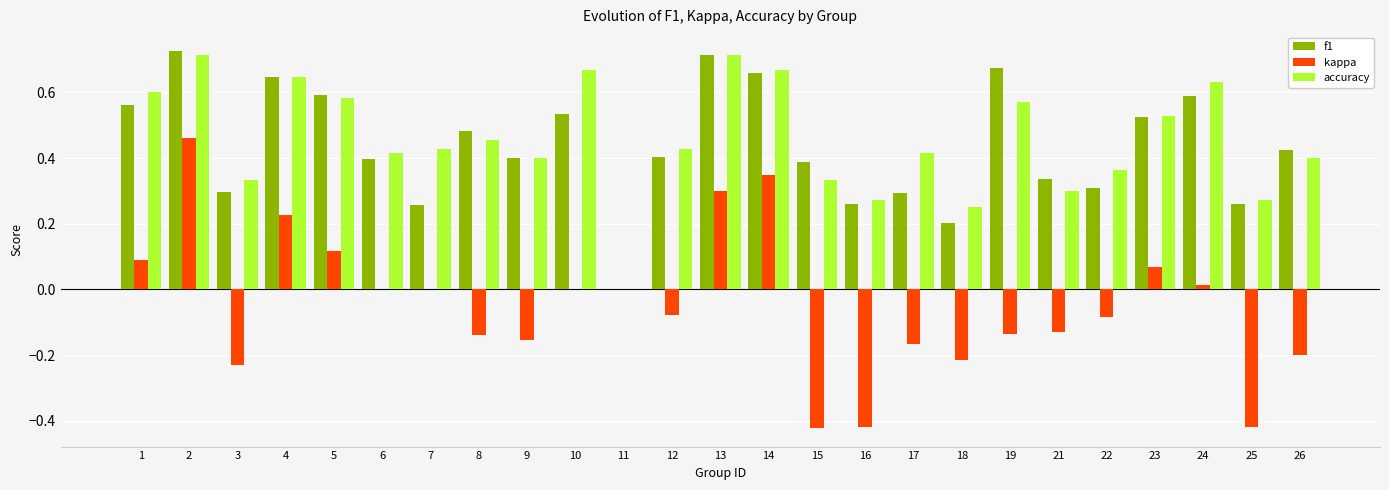

What is the total value across all series at 2?

1.9